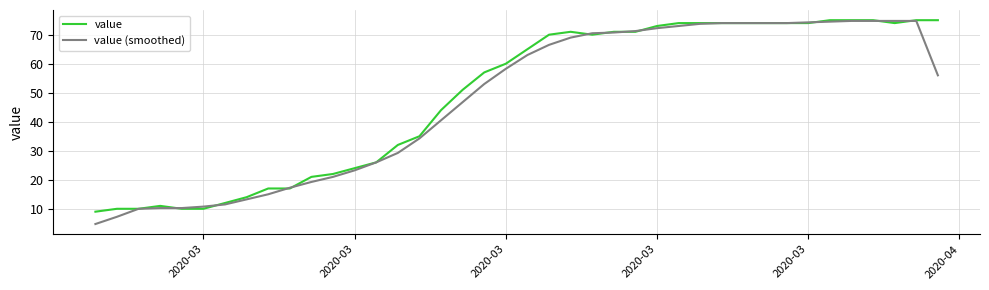

Rank the series by their average value, from lowest to highest.

value (smoothed), value